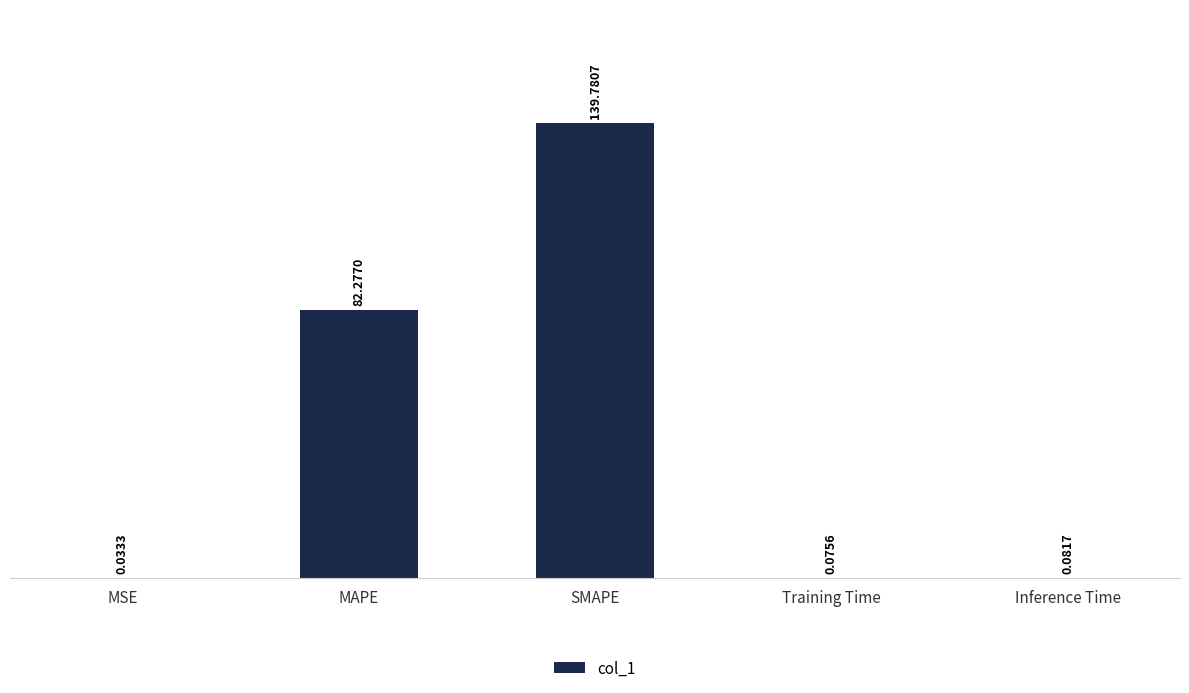

Which label corresponds to the largest value in the chart?

SMAPE